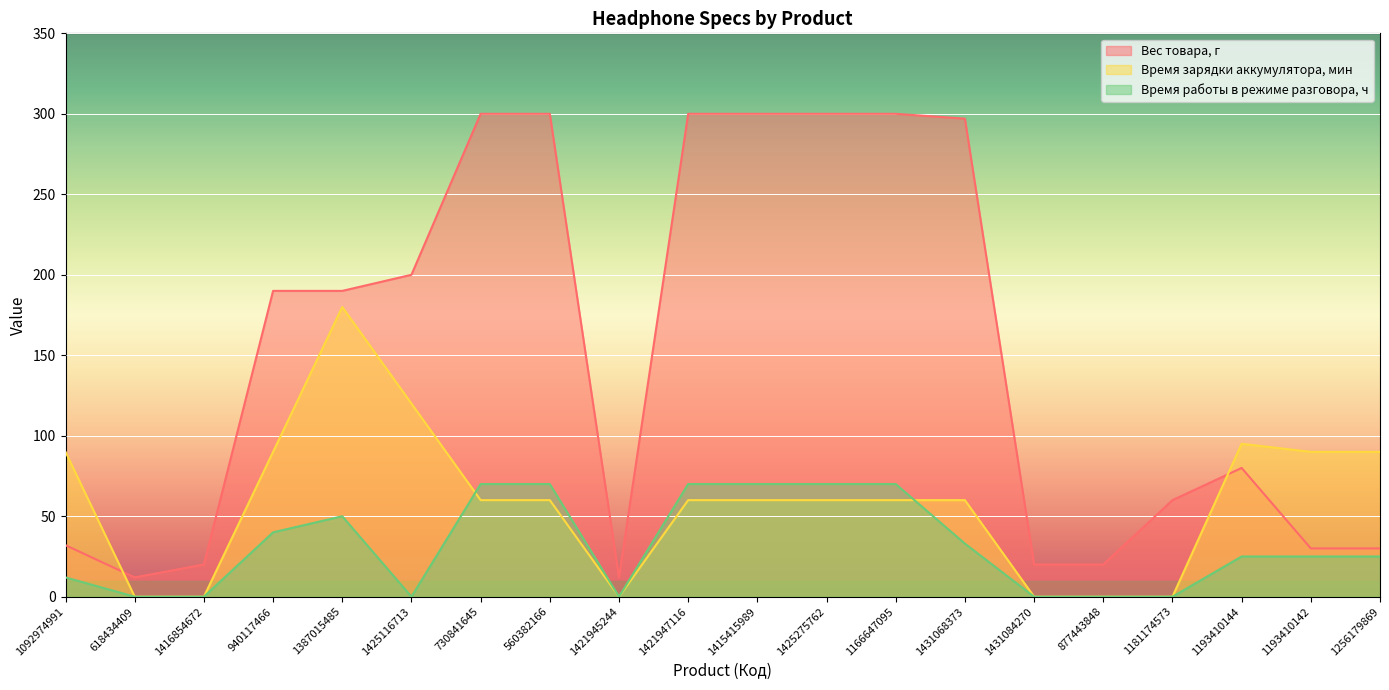

What are all the series names shown in the legend?

Вес товара, г, Время зарядки аккумулятора, мин, Время работы в режиме разговора, ч